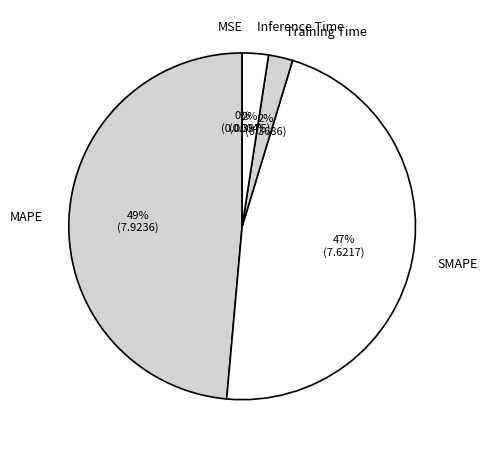

Which has a higher value, SMAPE or MAPE?

MAPE